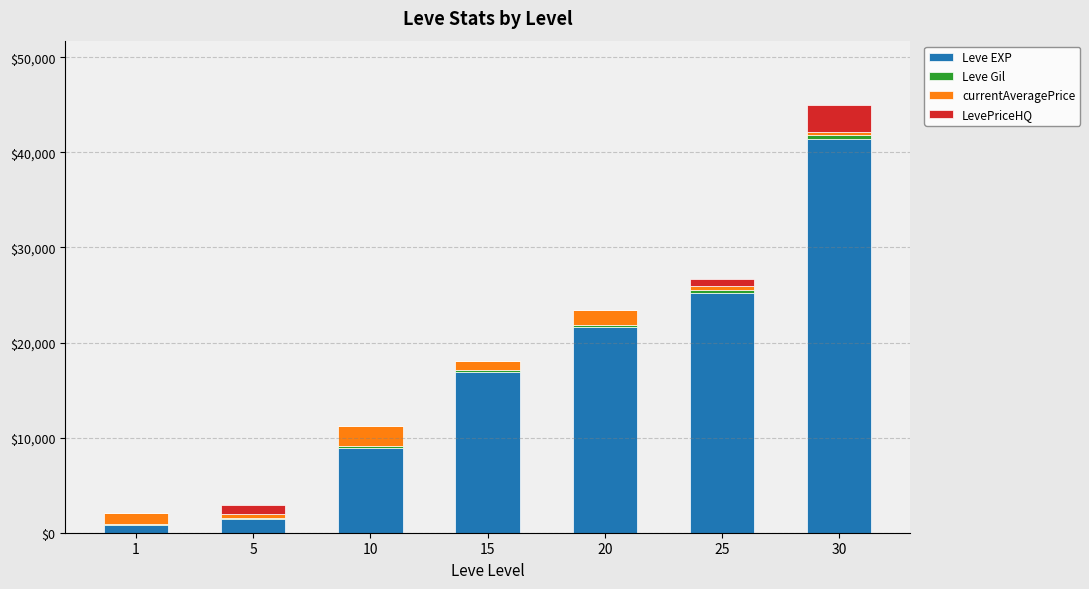

The value of Leve EXP at 25 is 25250. True or false?

True